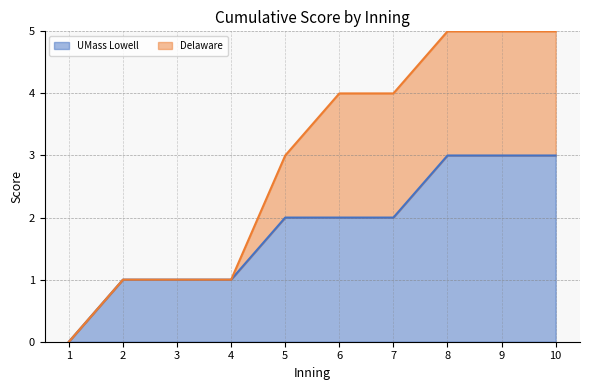

Between 4 and 1, which is larger?

4